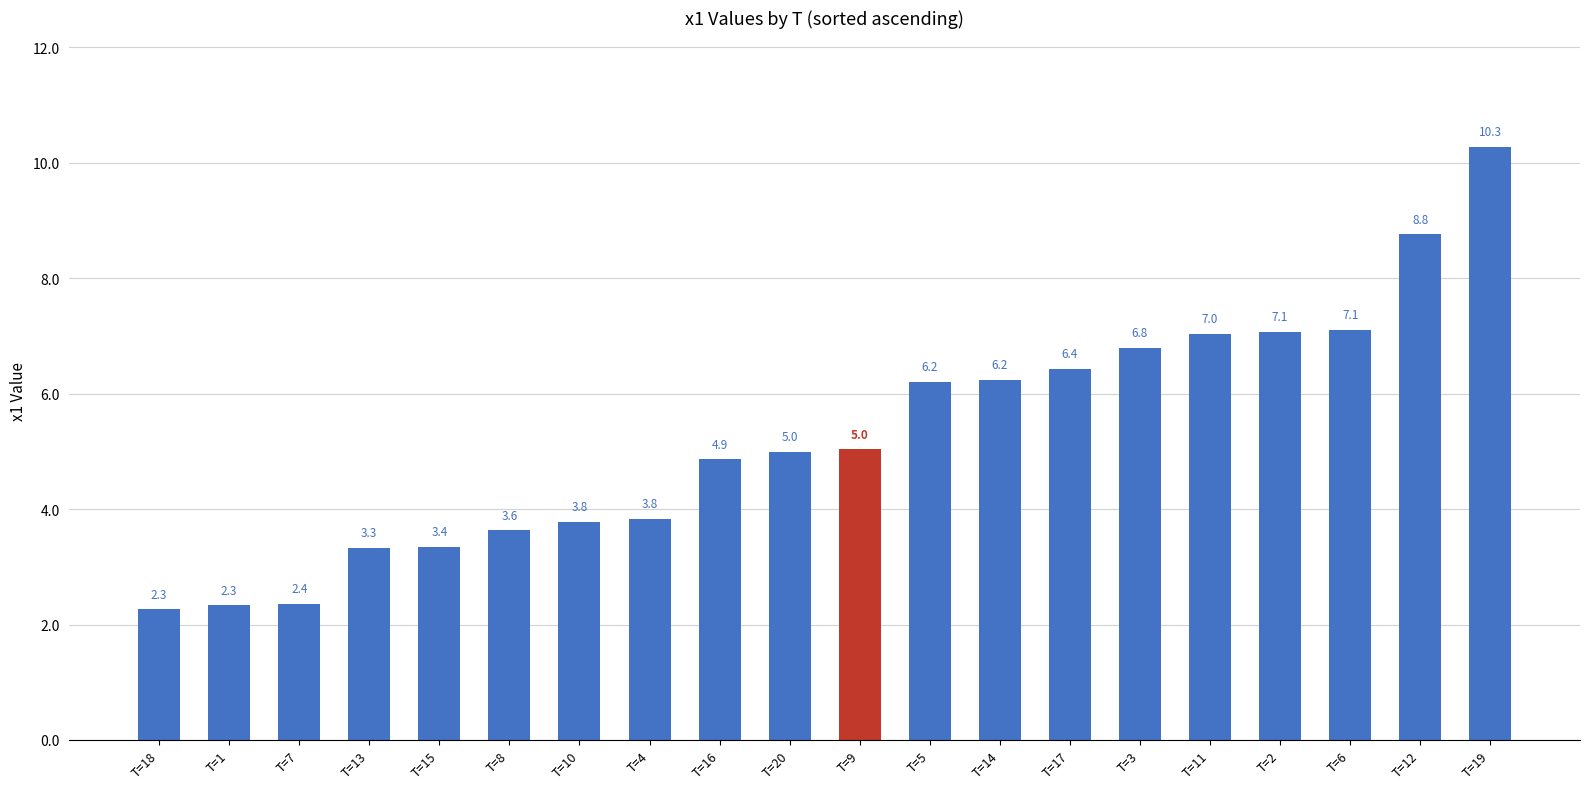

What is the difference between the second highest and minimum values?

6.5